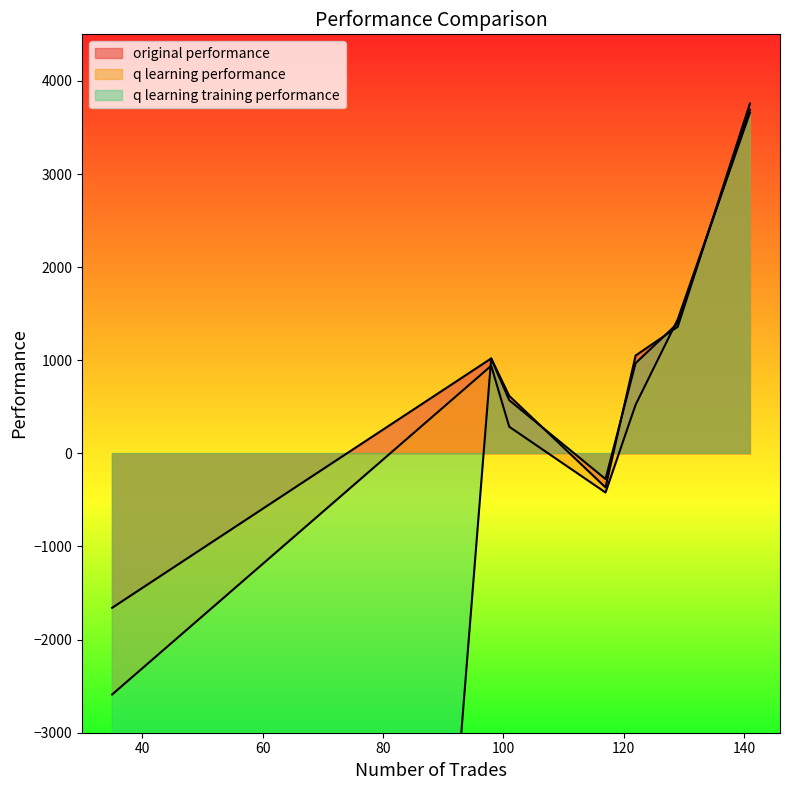

At which label does q learning performance reach its minimum?

35